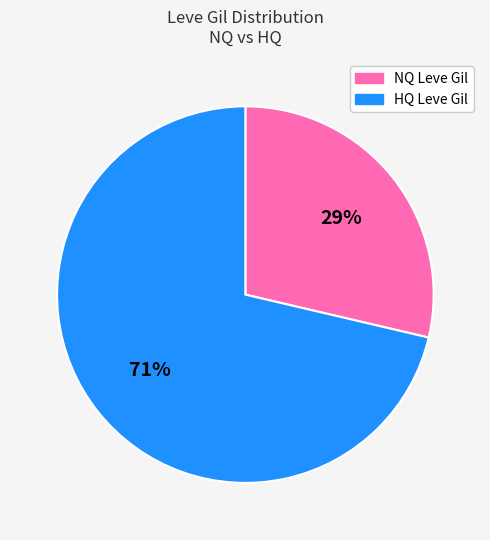

To the nearest percent, what is the average slice percentage?

50%